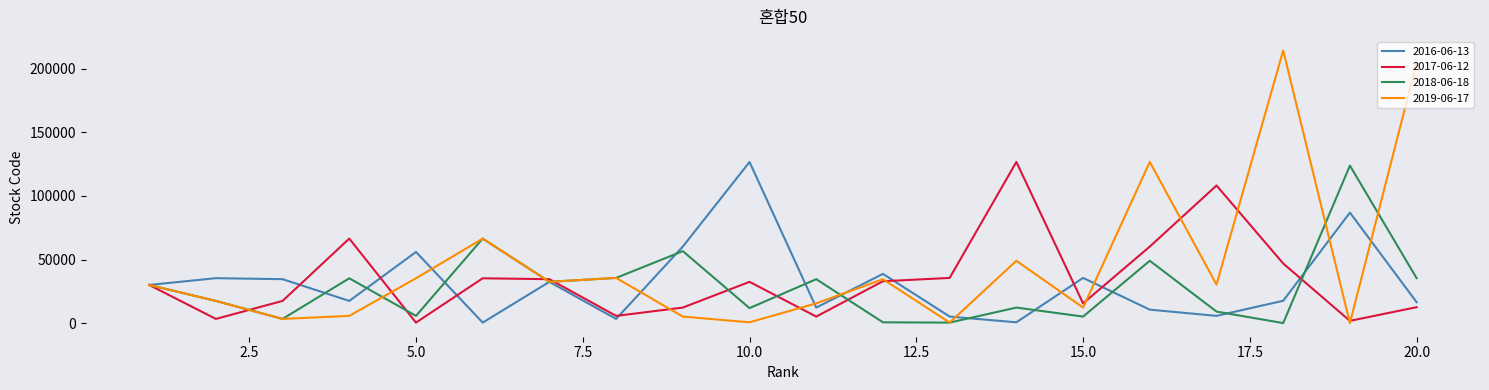

Which series has the widest spread of values?

2019-06-17